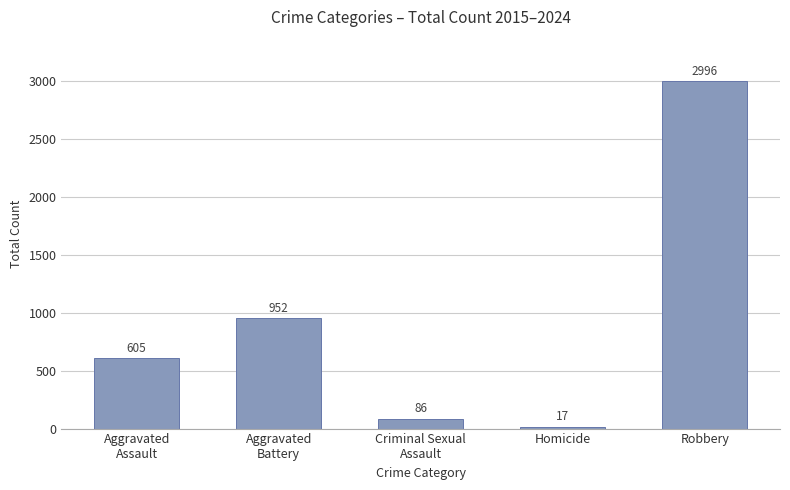

List the labels in order of value, smallest first.

Homicide, Criminal Sexual
Assault, Aggravated
Assault, Aggravated
Battery, Robbery